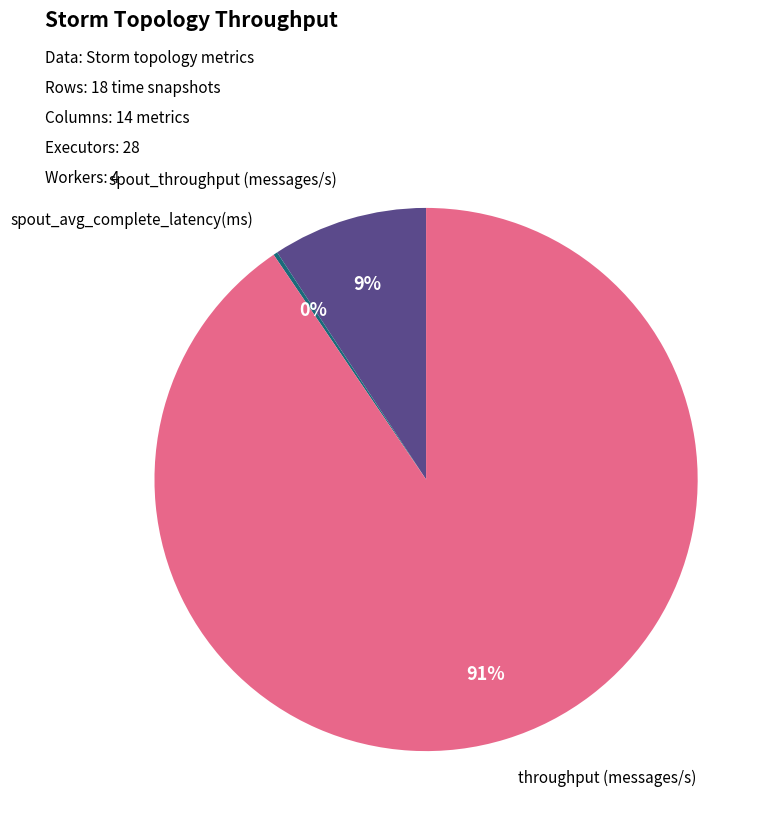

Does any single category account for the majority?

Yes